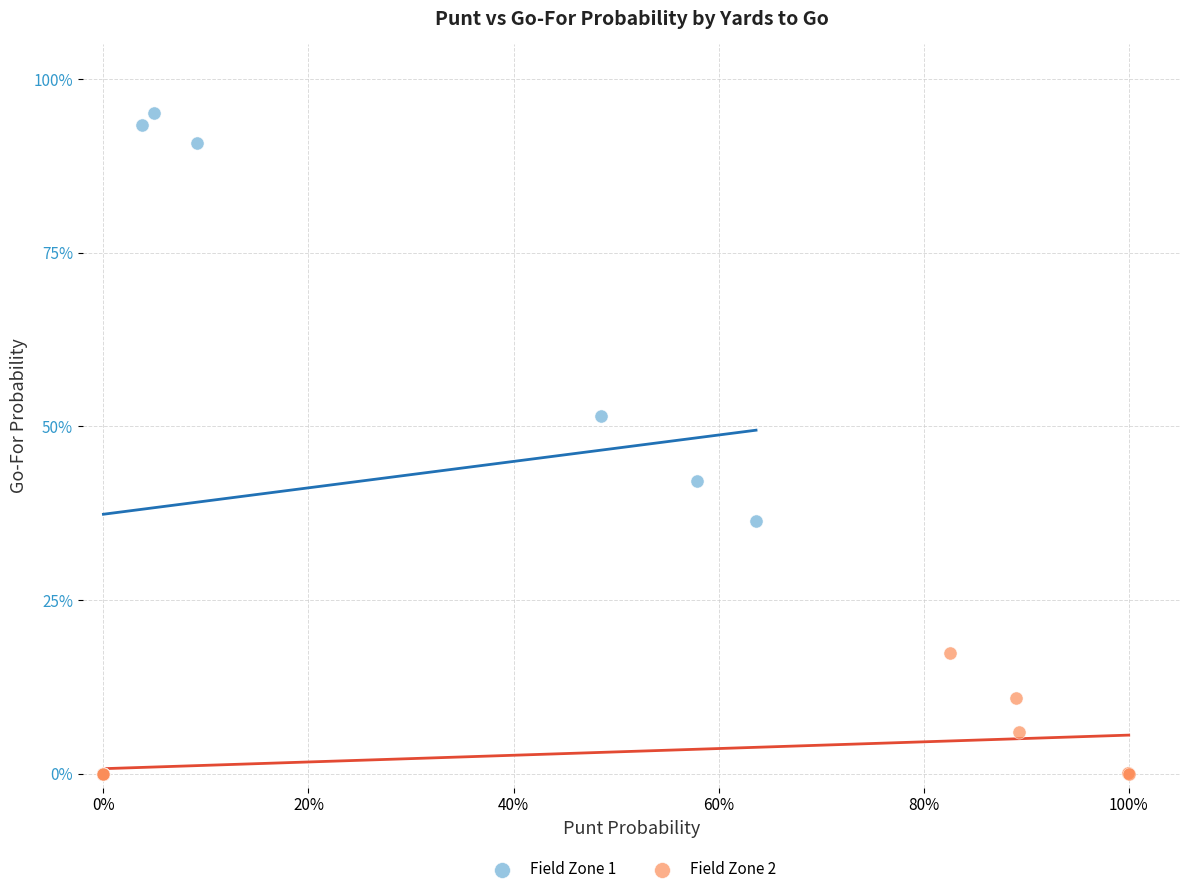

What are all the series names shown in the legend?

Field Zone 1, Field Zone 2